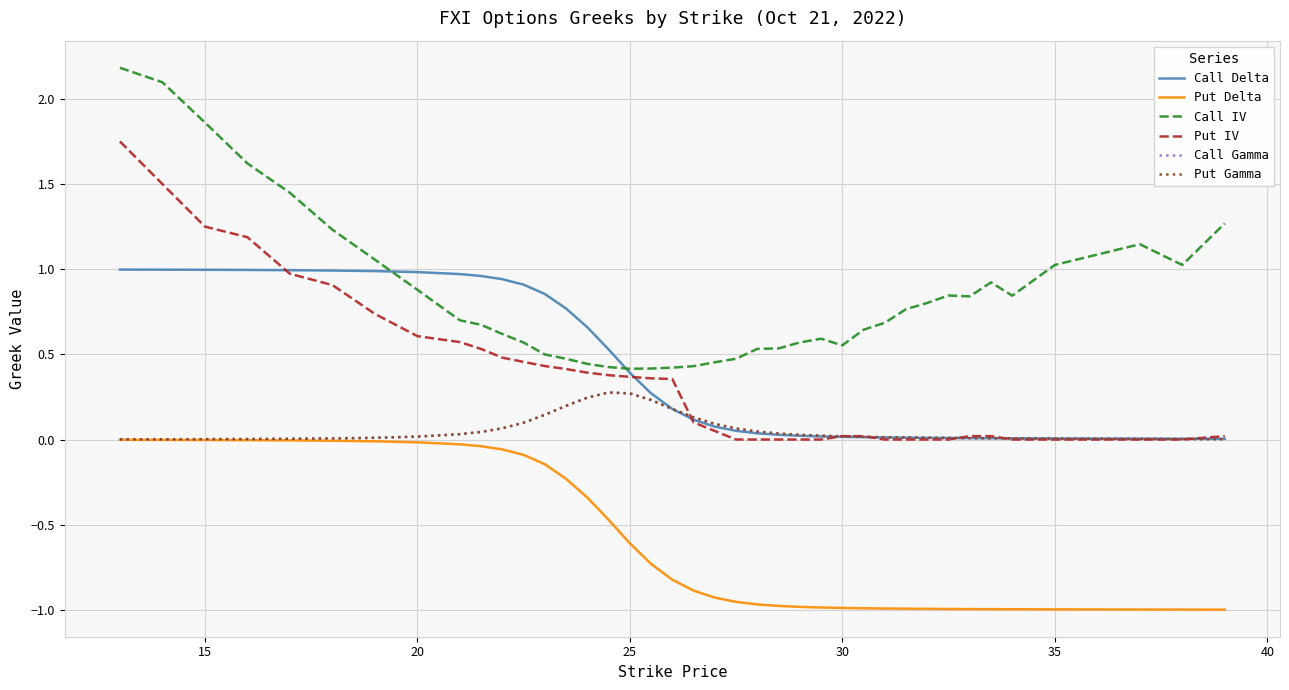

Which series has the largest total across all categories?

Call IV